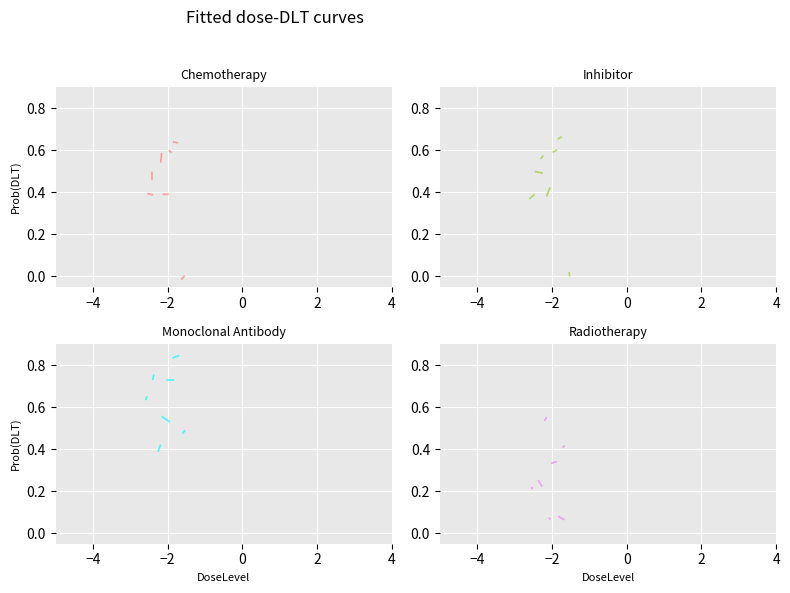

How many lines are shown in the chart?

4